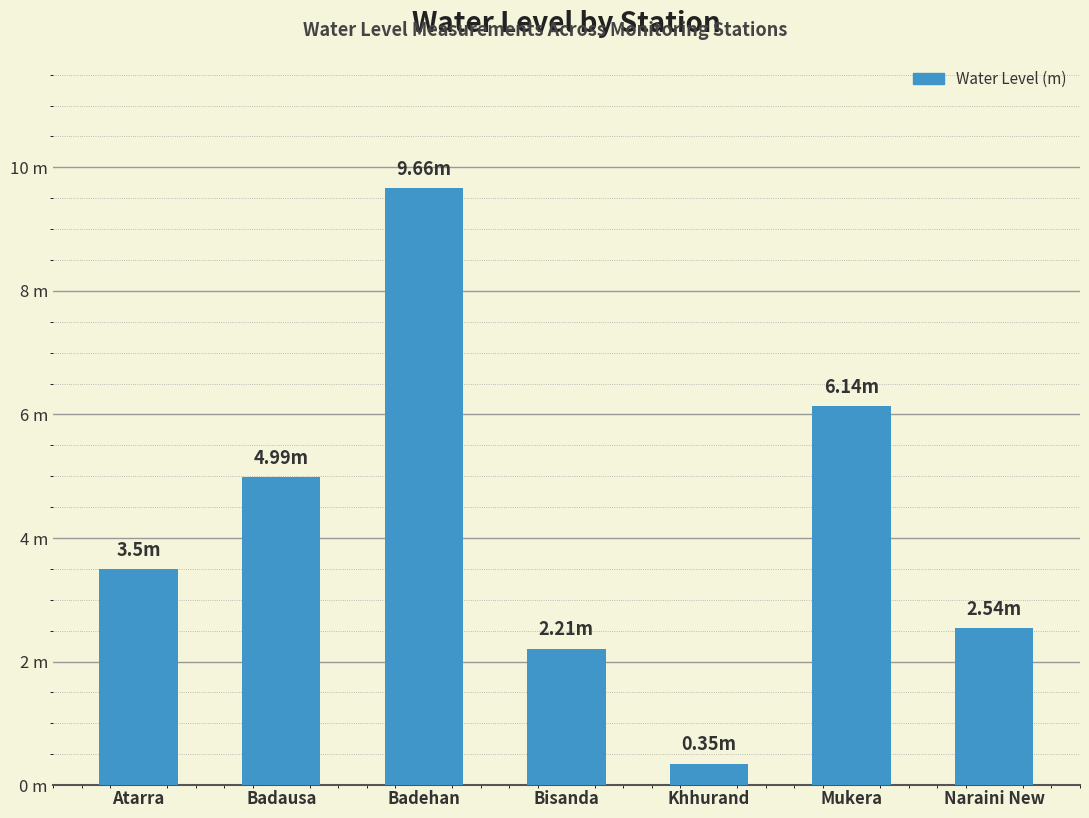

Does the chart contain any negative values?

No